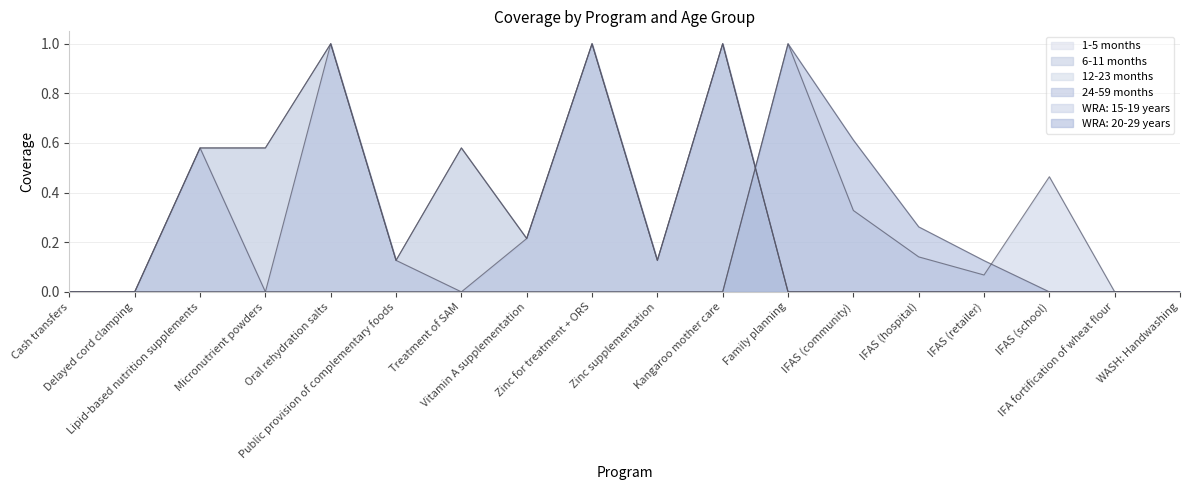

What is the greatest value displayed?

1.0